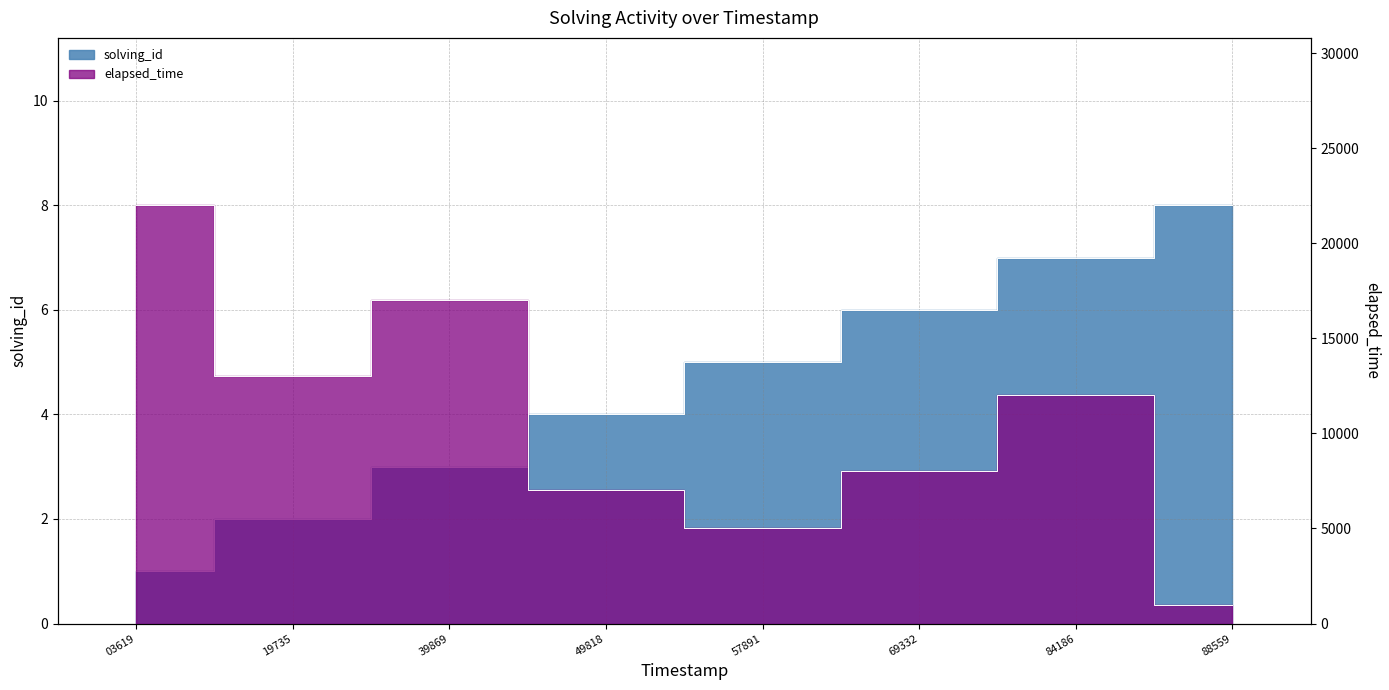

What is the value of the solving_id point at the 1st from the left?

1